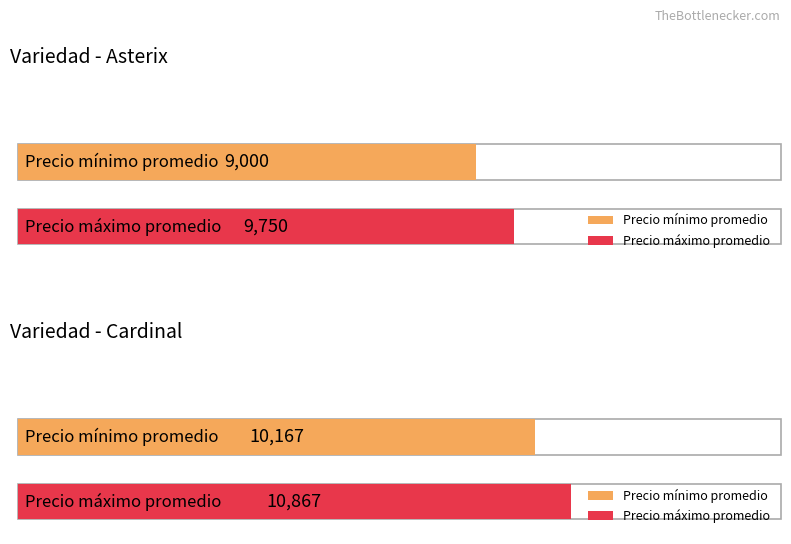

Is it true that Precio maximo equals 4294 at Asterix?

False